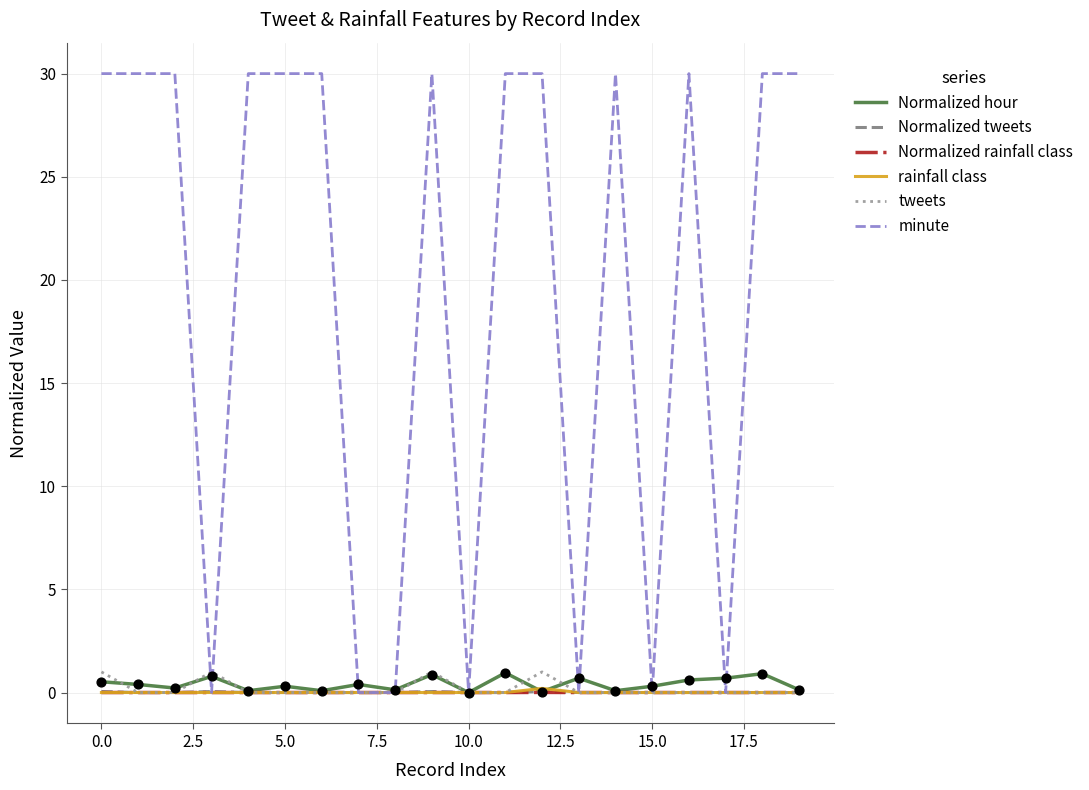

What are all the series names shown in the legend?

Normalized hour, Normalized tweets, Normalized rainfall class, rainfall class, tweets, minute